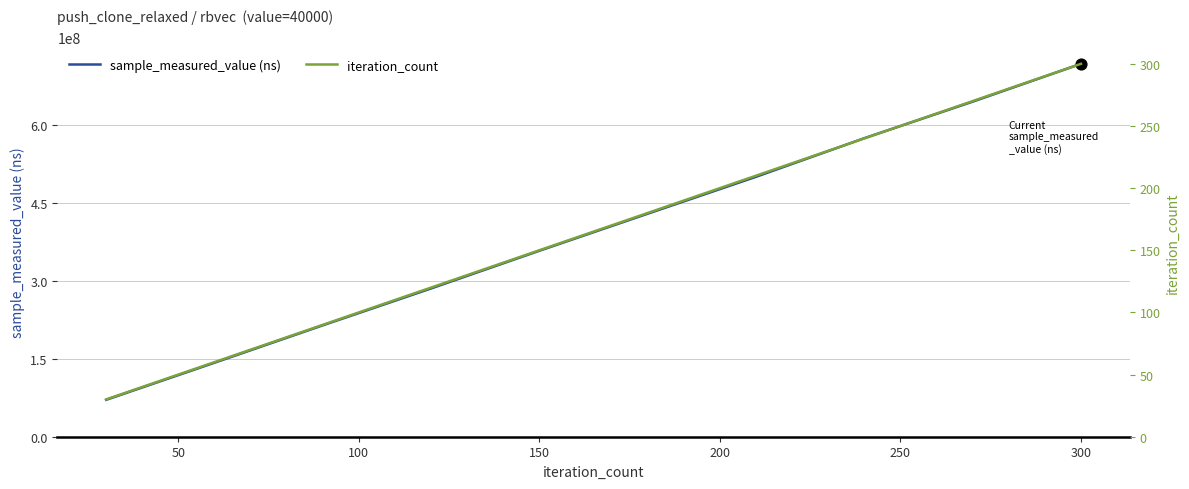

What is the lowest value of the sample_measured_value (ns) series?

70984938